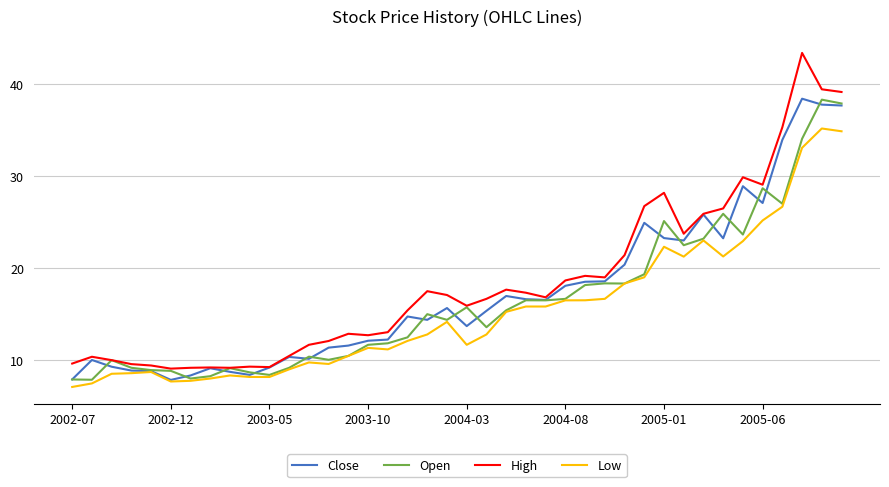

Rank the series by their average value, from highest to lowest.

High, Close, Open, Low